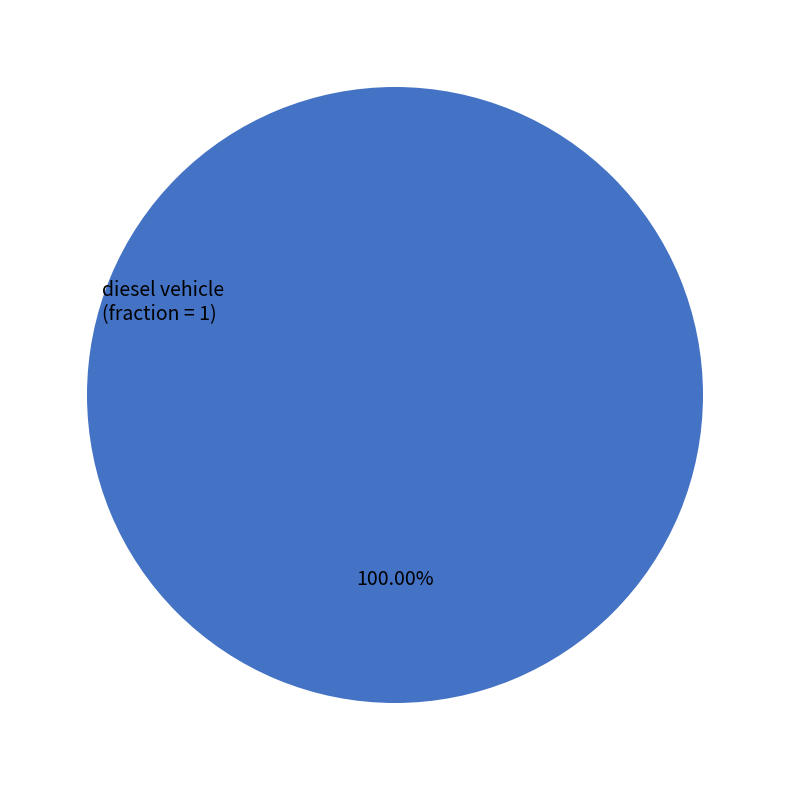

Is there any slice that represents more than half of the pie?

Yes